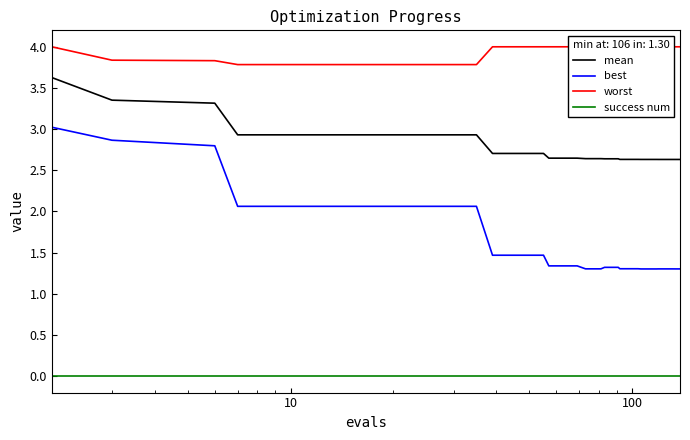

At how many categories does at least one series exceed 2?

40